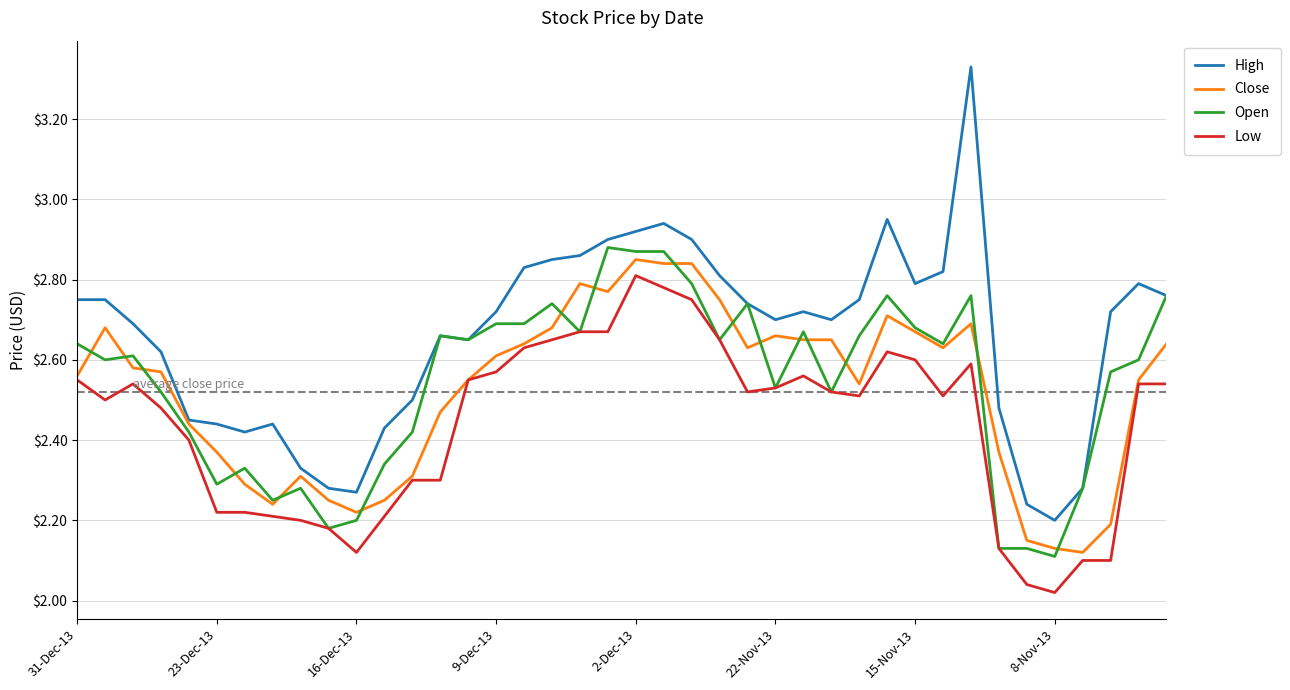

True or false: Low has more than 2 points higher than both neighbors.

True